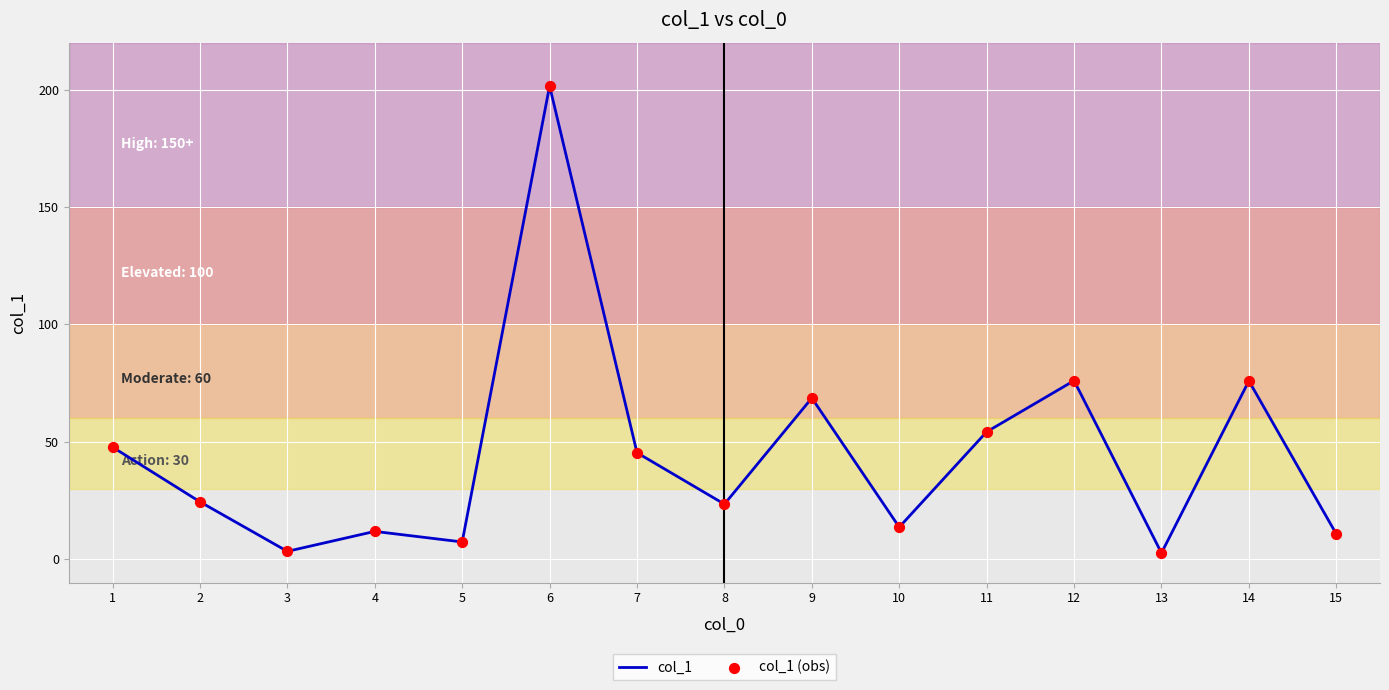

At which category does the chart reach its peak across all series?

6